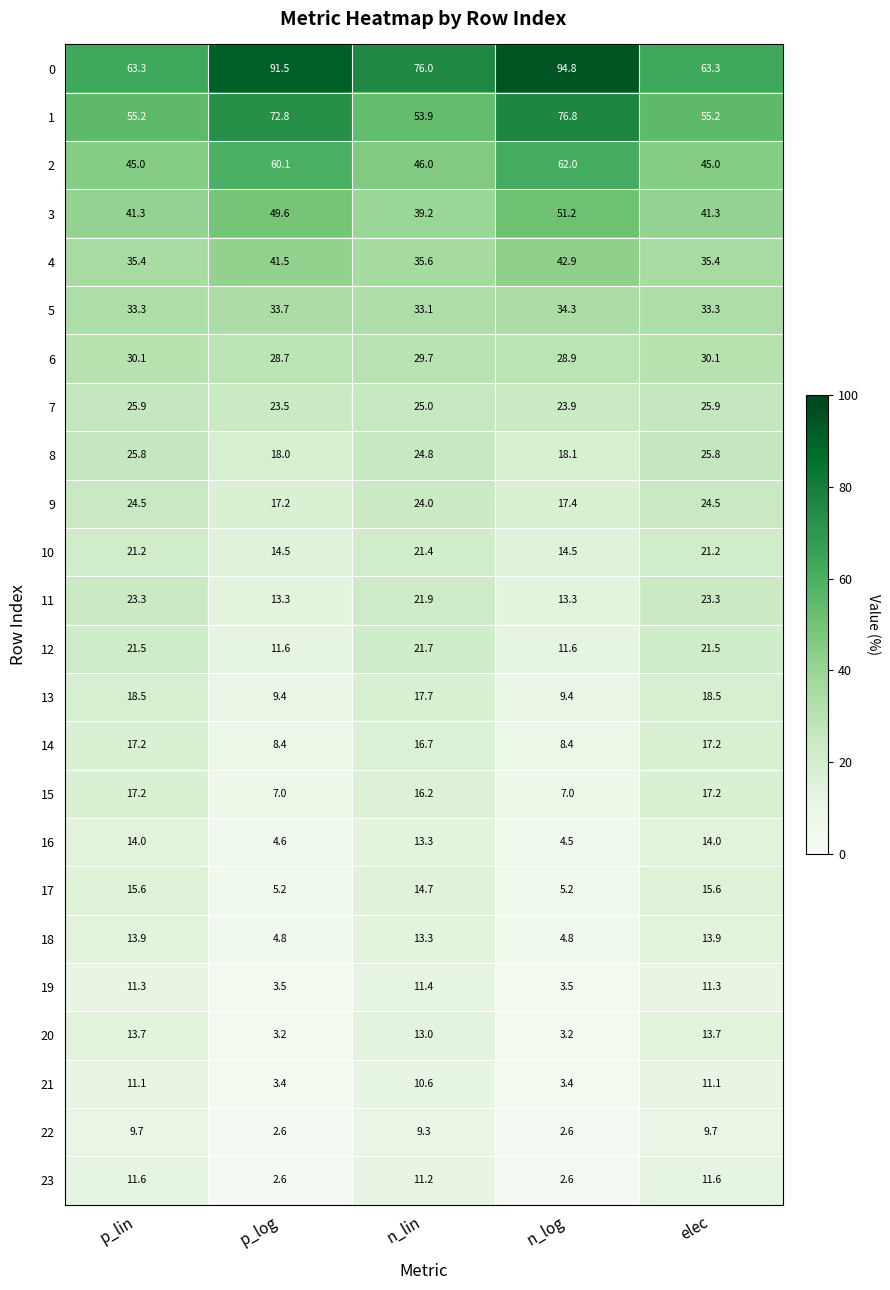

Read the 17 value at n_lin.

14.7